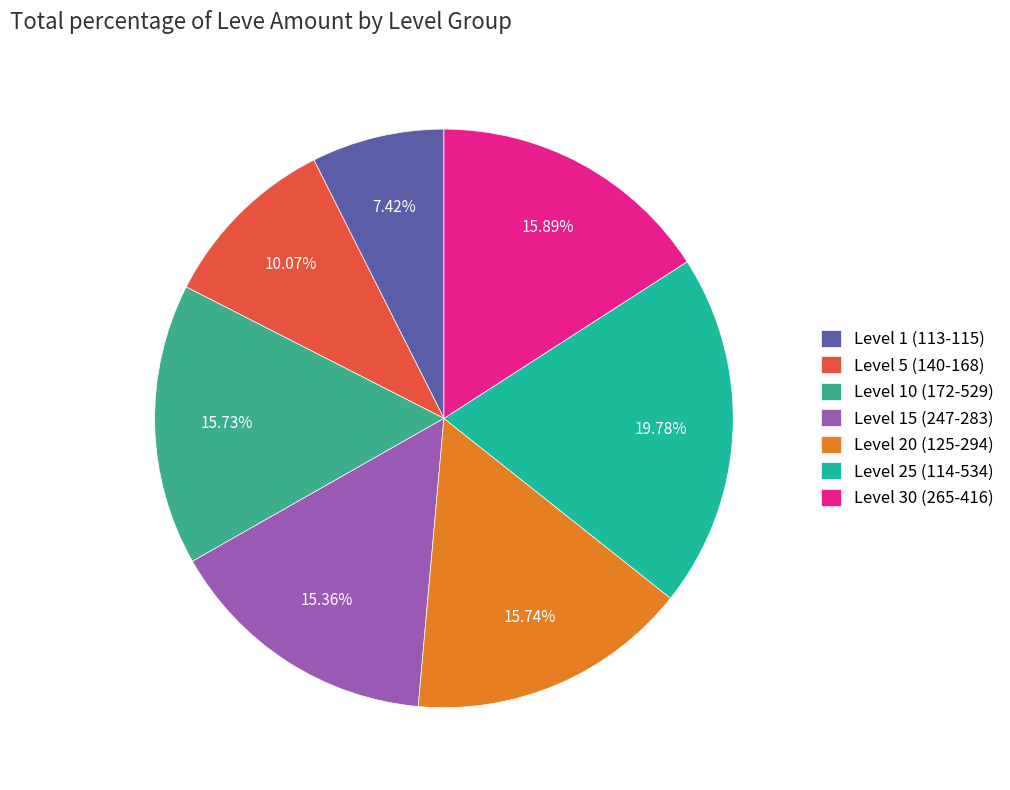

Does any single category account for the majority?

No